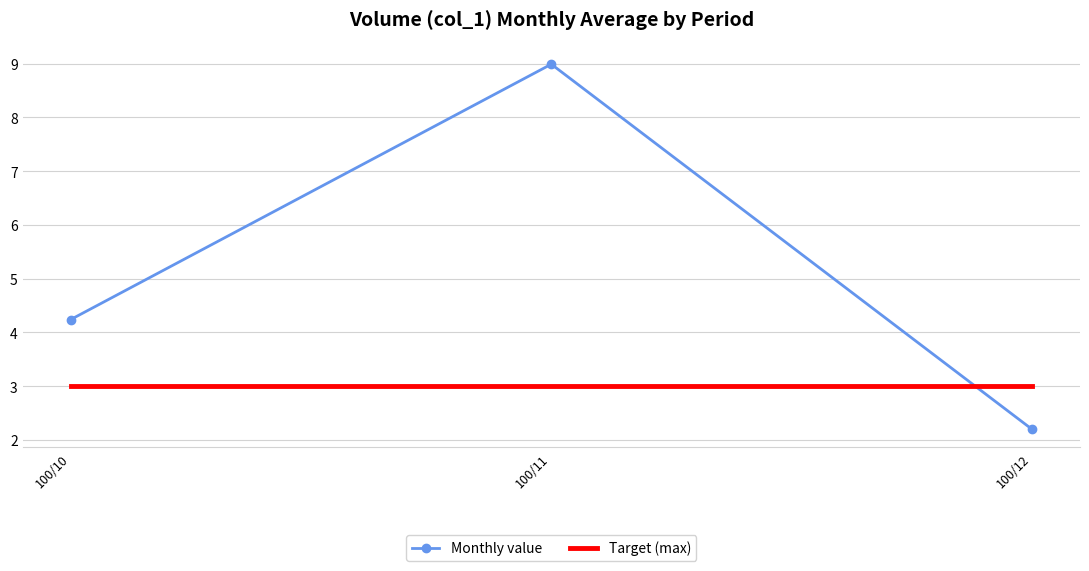

What is the maximum value shown in the chart?

9.0